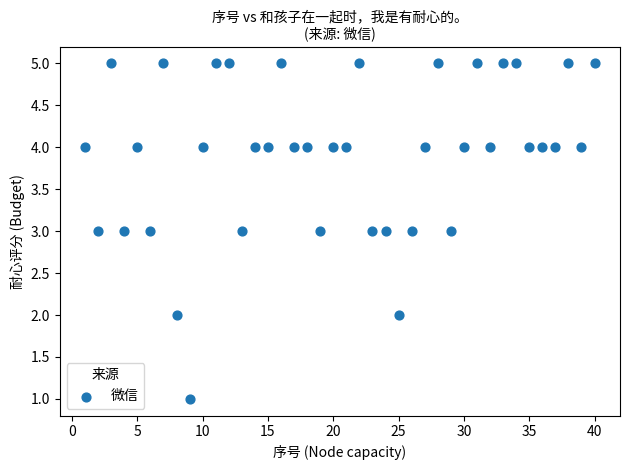

What is the range of Y values (max minus min)?

4